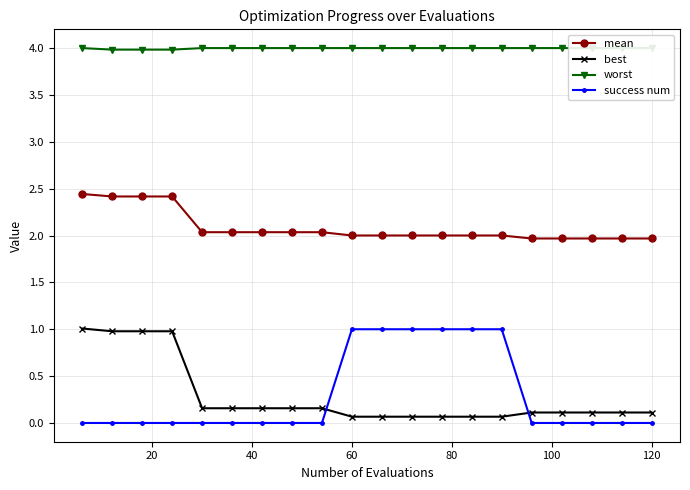

What is the lowest value of the mean series?

2.0